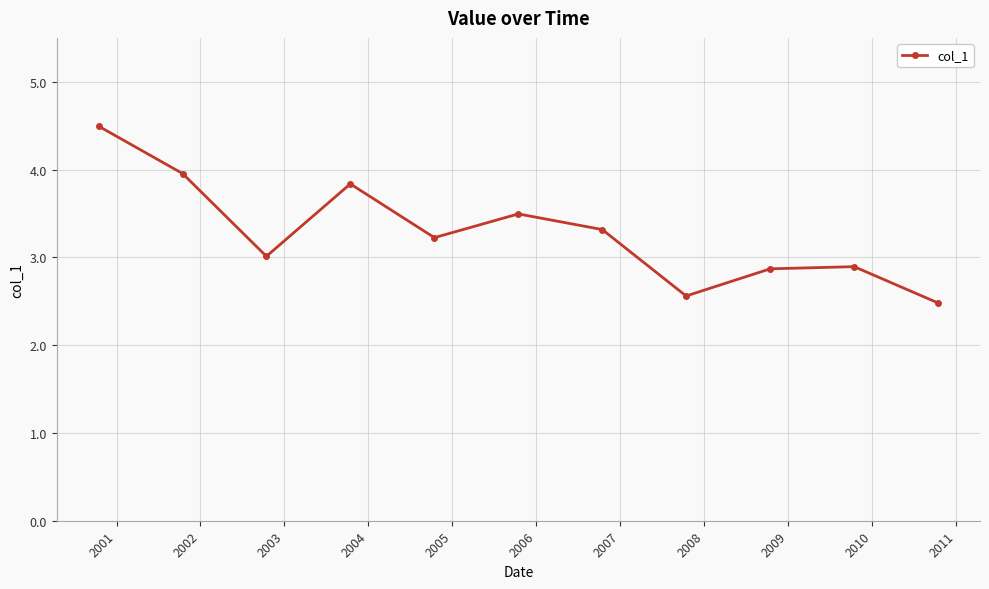

What is the value of the 5th point from the left?

3.2